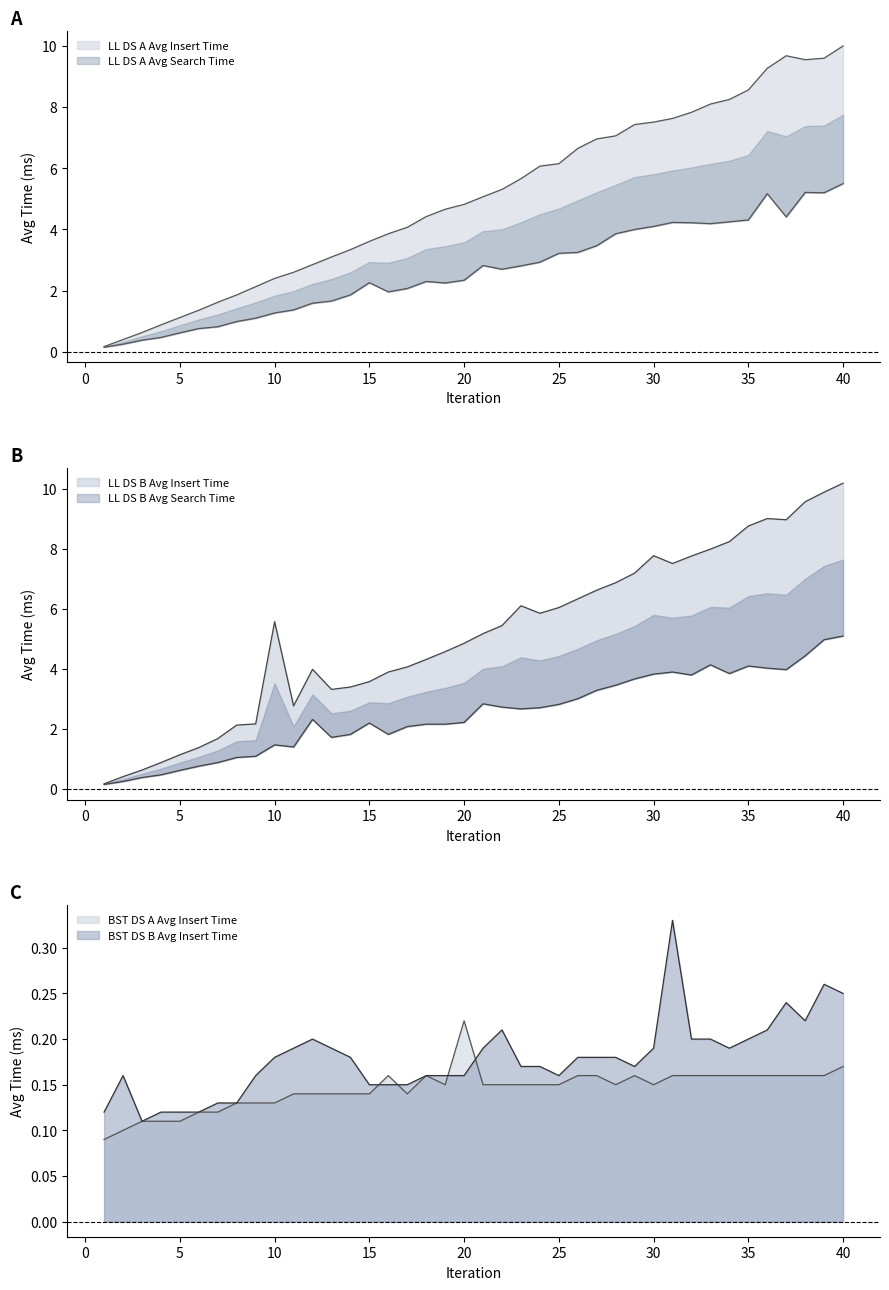

Which series has the largest range (max minus min)?

LL DS B Avg Insert Time